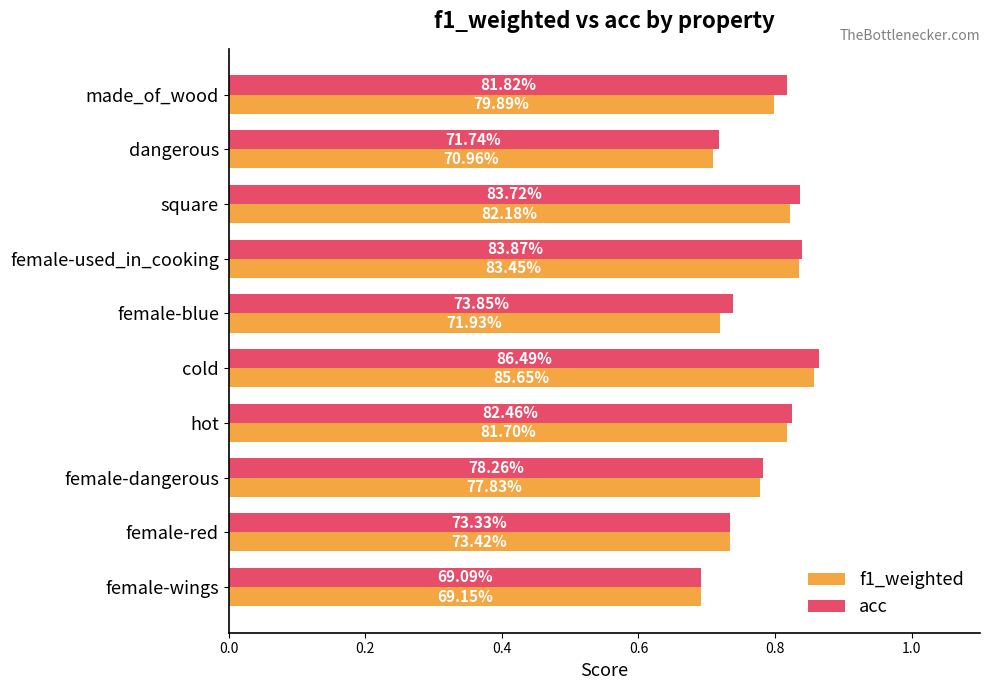

What are all the series names shown in the legend?

f1_weighted, acc